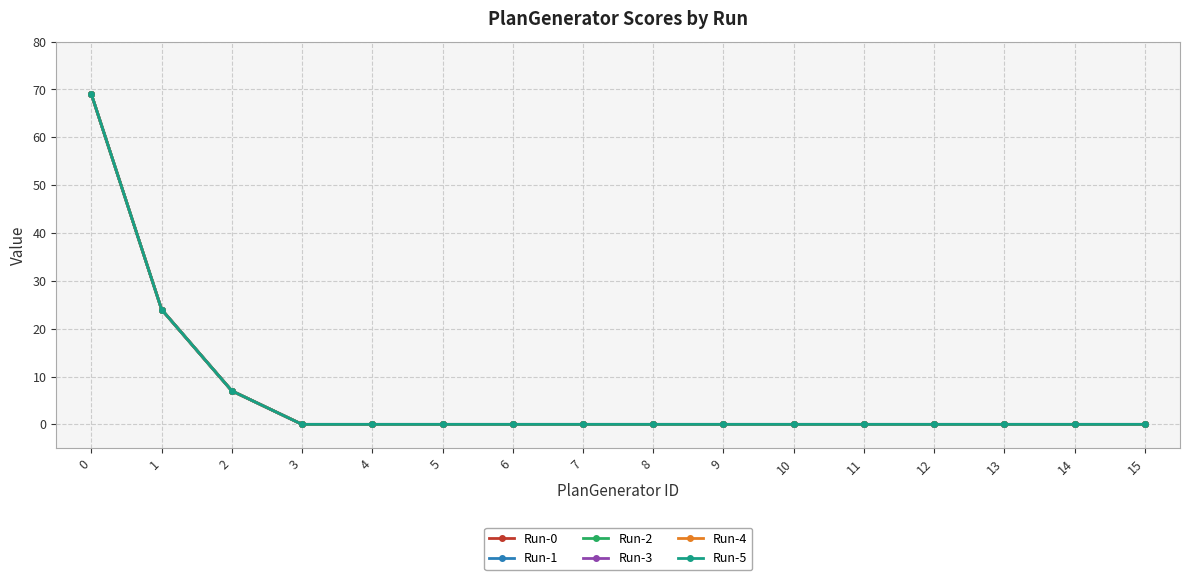

Reading left to right, list all the values displayed in this chart.

Run-0: 69	24	7	0	0	0	0	0	0	0	0	0	0	0	0	0
Run-1: 69	24	7	0	0	0	0	0	0	0	0	0	0	0	0	0
Run-2: 69	24	7	0	0	0	0	0	0	0	0	0	0	0	0	0
Run-3: 69	24	7	0	0	0	0	0	0	0	0	0	0	0	0	0
Run-4: 69	24	7	0	0	0	0	0	0	0	0	0	0	0	0	0
Run-5: 69	24	7	0	0	0	0	0	0	0	0	0	0	0	0	0